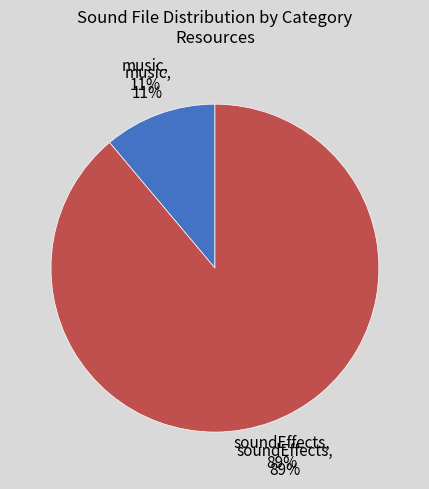

Which has a higher value, soundEffects or music?

soundEffects